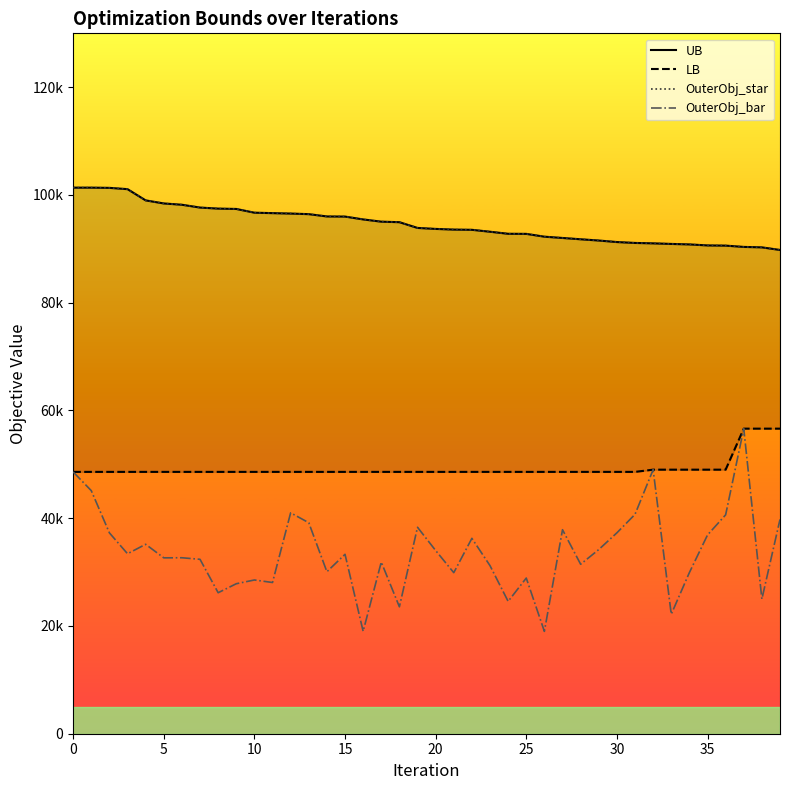

The value of LB at 37 is 56625. True or false?

True